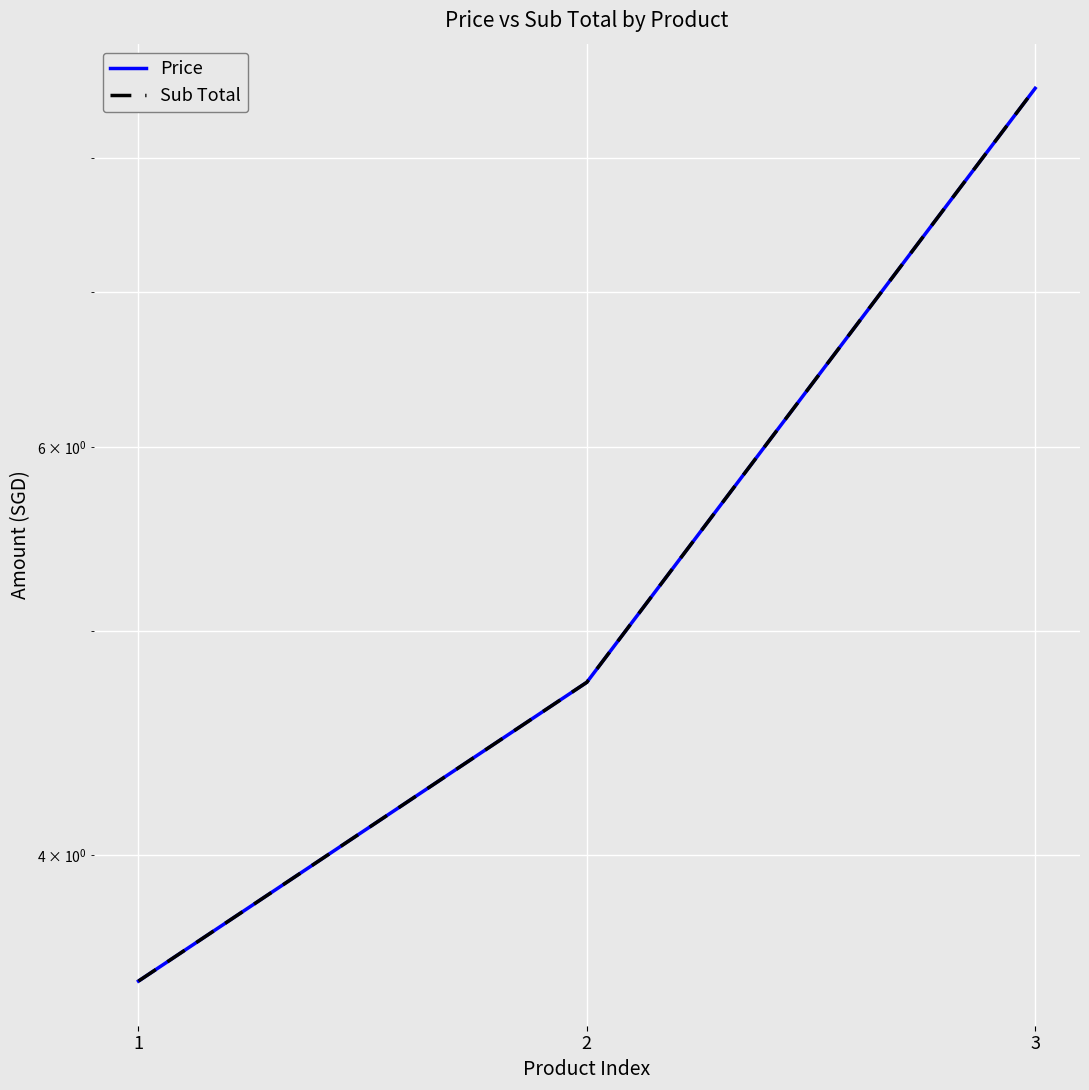

At which category is the sum across all series the highest?

3